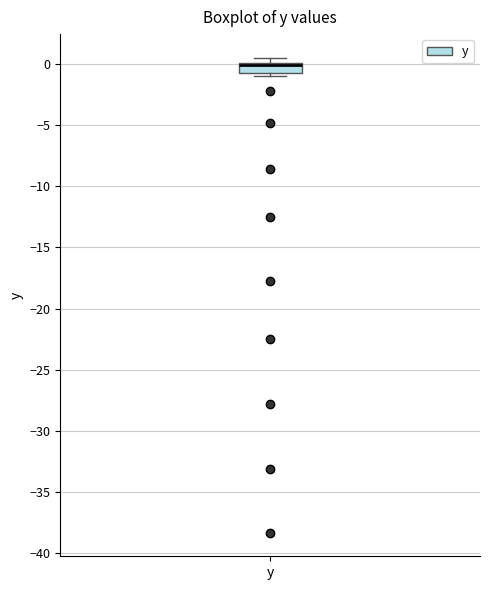

Read this box plot against the y-axis: the position of the median line, the range covered by the box, and the ends of both whiskers. The values are not printed on the chart, so give them approximately, as read against the axis.

median 0.0 (just below the box's upper edge), box -0.5 to 0.0, whiskers -1.0 to 0.5